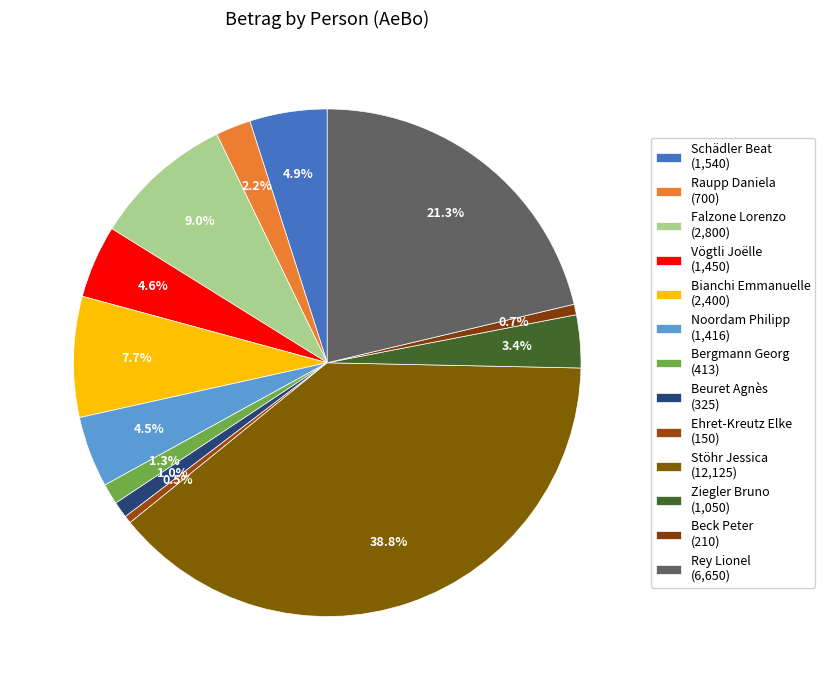

Count the number of slices in the pie.

13